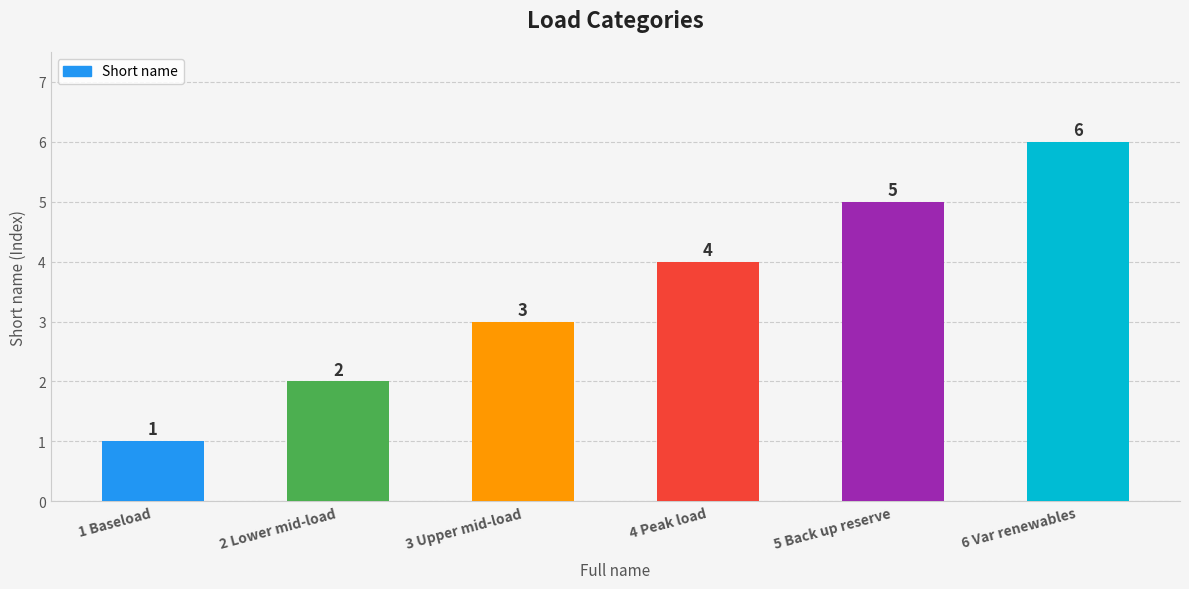

List the labels in order of value, smallest first.

1 Baseload, 2 Lower mid-load, 3 Upper mid-load, 4 Peak load, 5 Back up reserve, 6 Var renewables